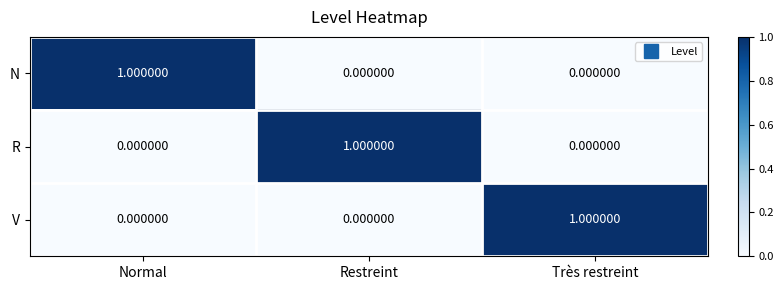

What is the total value across all series at Très restreint?

1